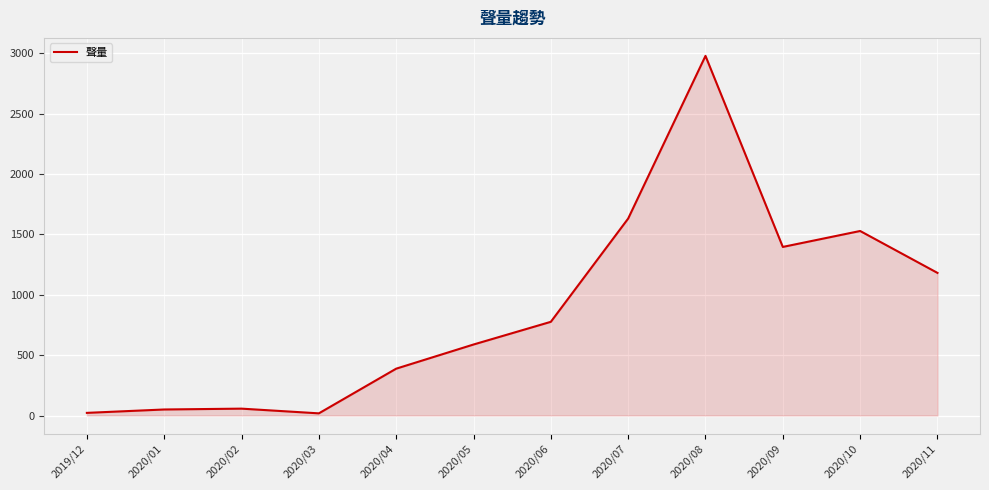

What is the smallest value displayed?

18